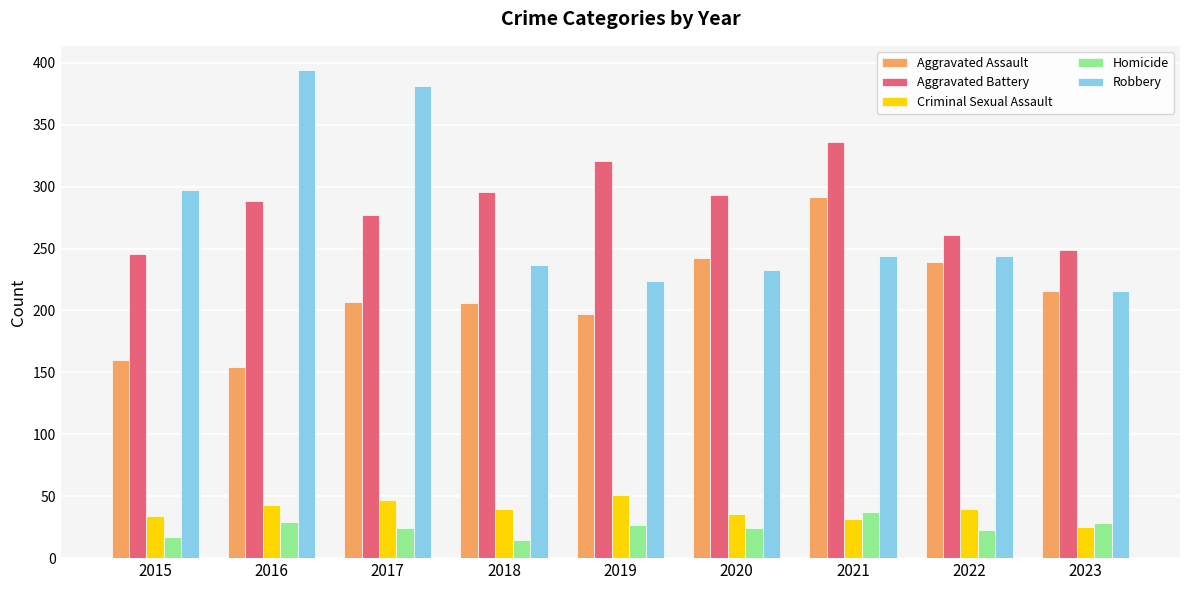

The value of Aggravated Assault at 2016 is 78. True or false?

False